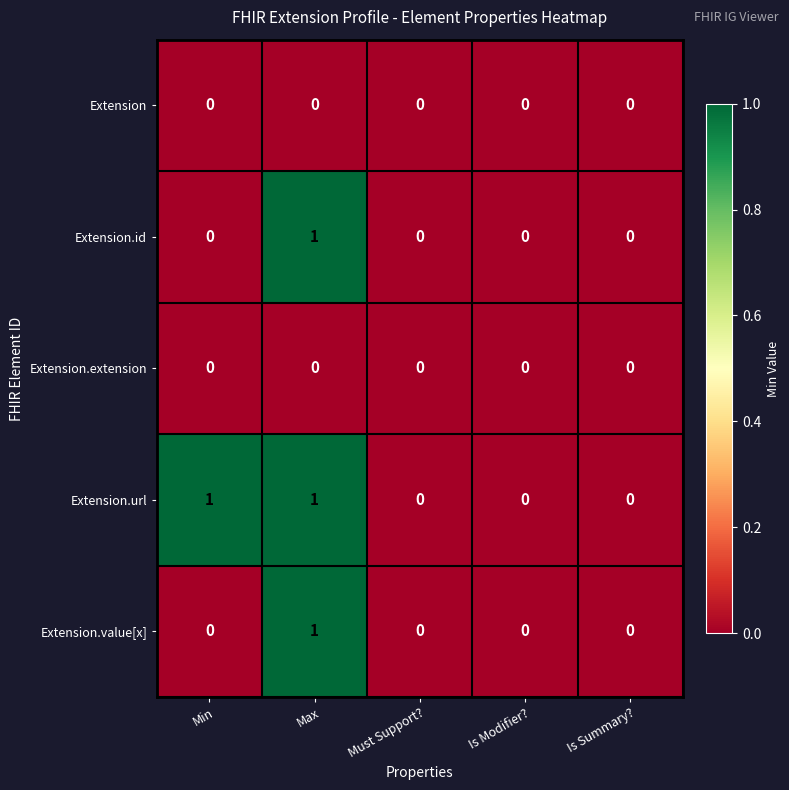

At which category is the sum across all series the highest?

Max